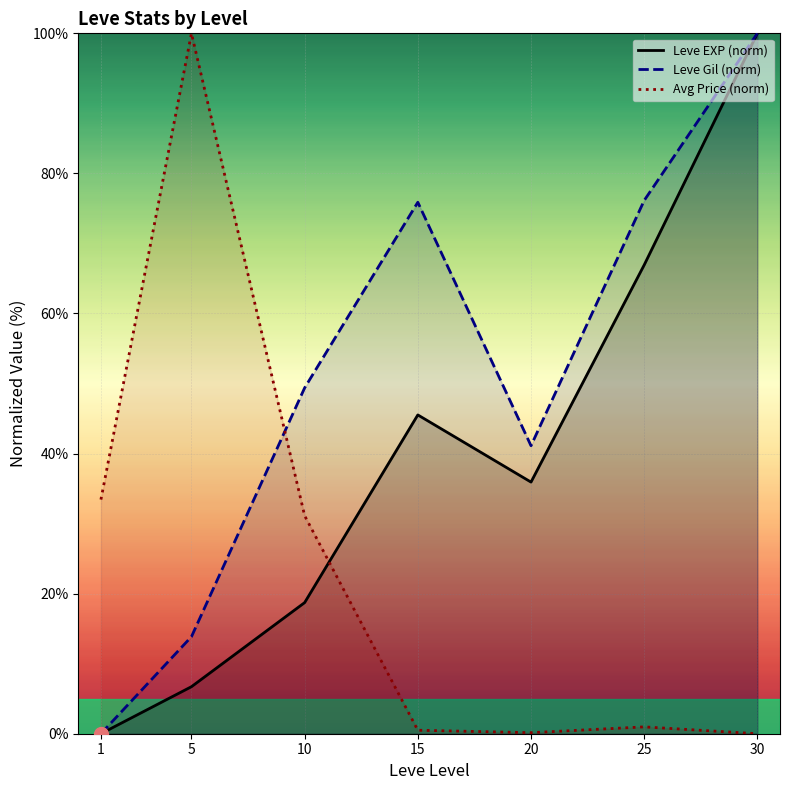

Reading left to right, transcribe all the data shown in this chart.

Leve EXP (norm): 1=0.0	5=6.7	10=18.7	15=45.5	20=35.9	25=66.9	30=100.0
Leve Gil (norm): 1=0.0	5=13.9	10=49.4	15=75.9	20=41.1	25=76.1	30=100.0
Avg Price (norm): 1=33.4	5=100.0	10=31.1	15=0.5	20=0.1	25=1.0	30=0.0